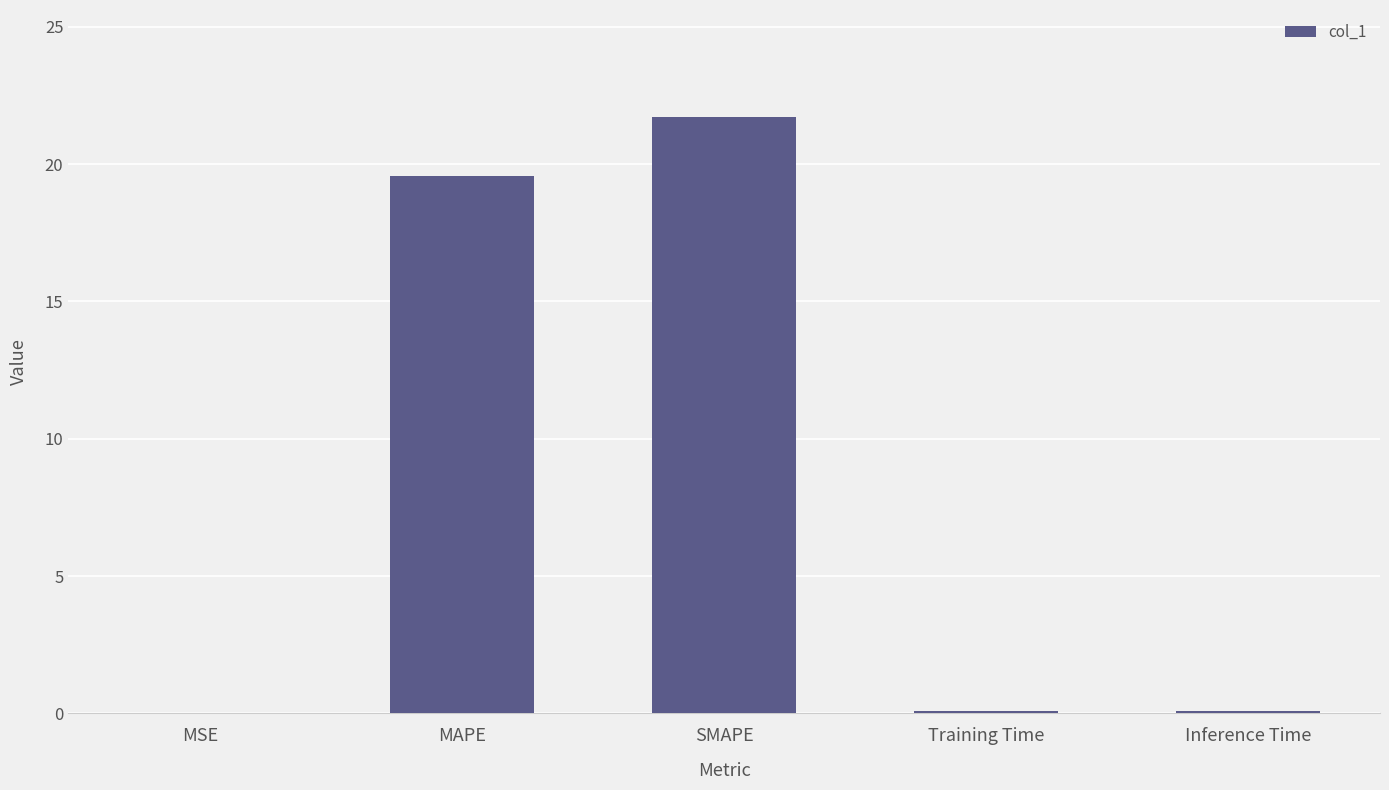

The chart shows a value of 12.6 at MAPE. True or false?

False